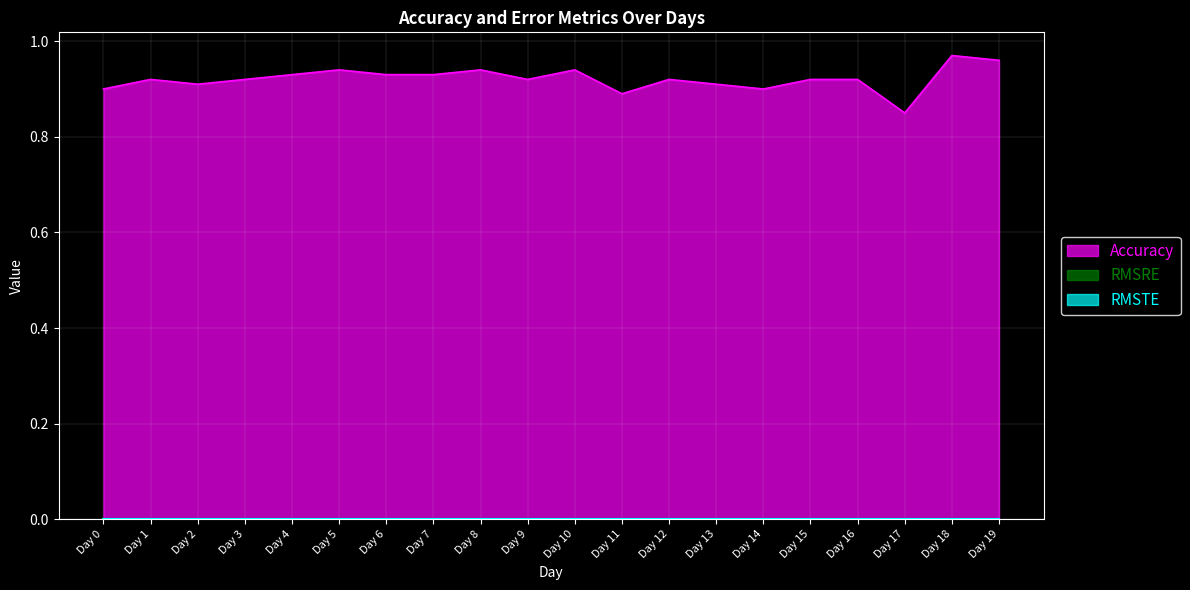

True or false: RMSTE and RMSRE intersect in this chart.

False